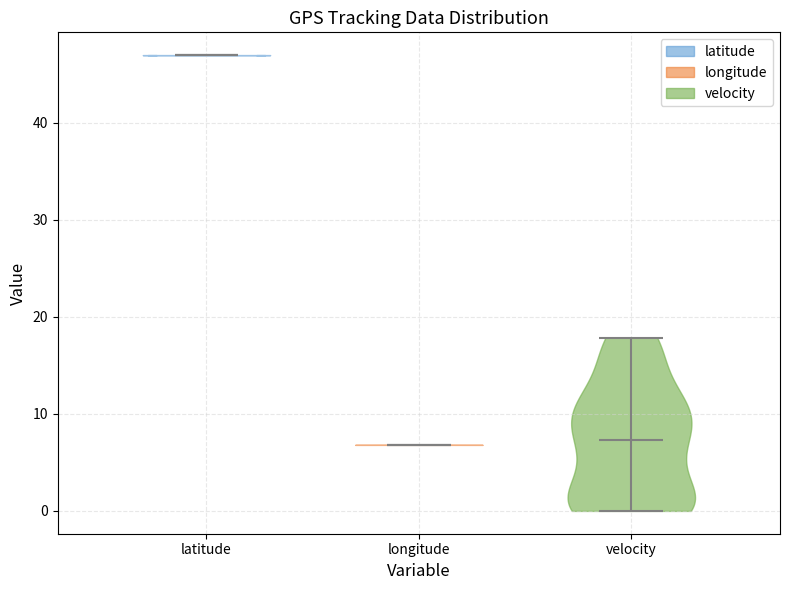

Where does the median line of the violin for velocity sit on the y-axis? The values are not printed on the chart, so give them approximately, as read against the axis.

7